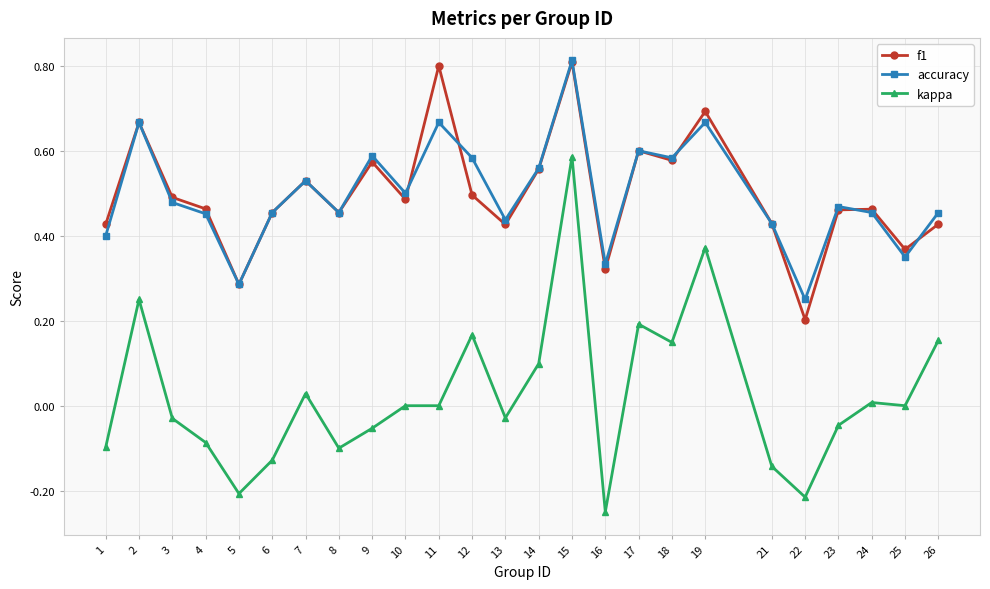

True or false: f1 and kappa cross at least once.

False